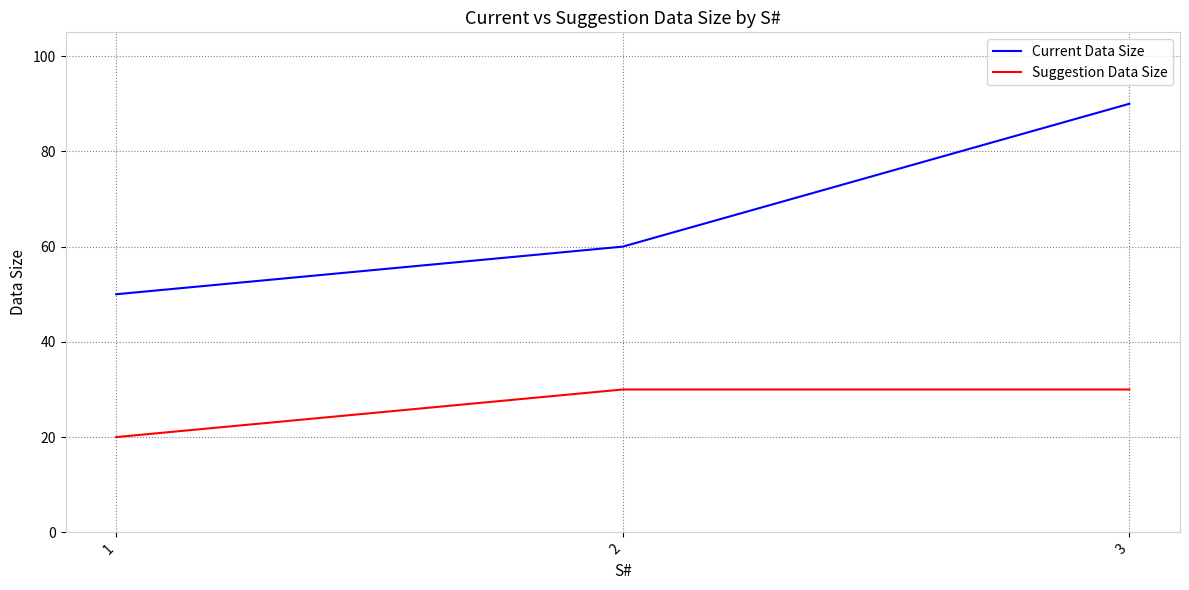

At which category is the sum across all series the highest?

3